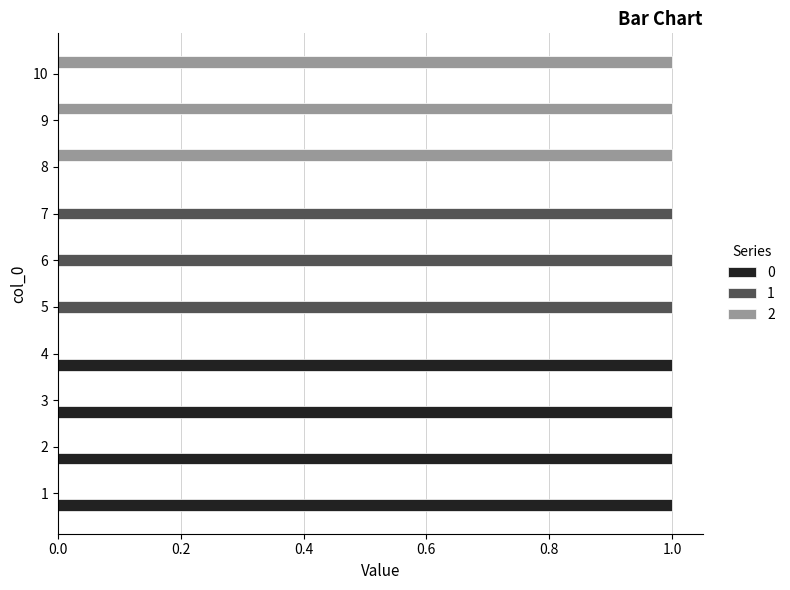

How many categories are shown in the chart?

10